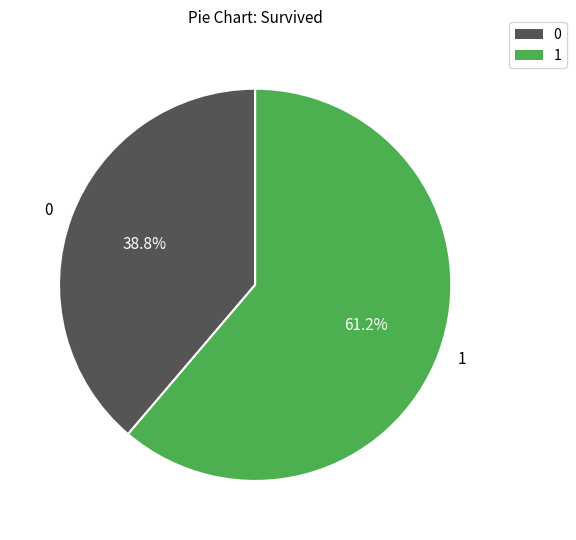

Rank the categories by value from lowest to highest.

0, 1